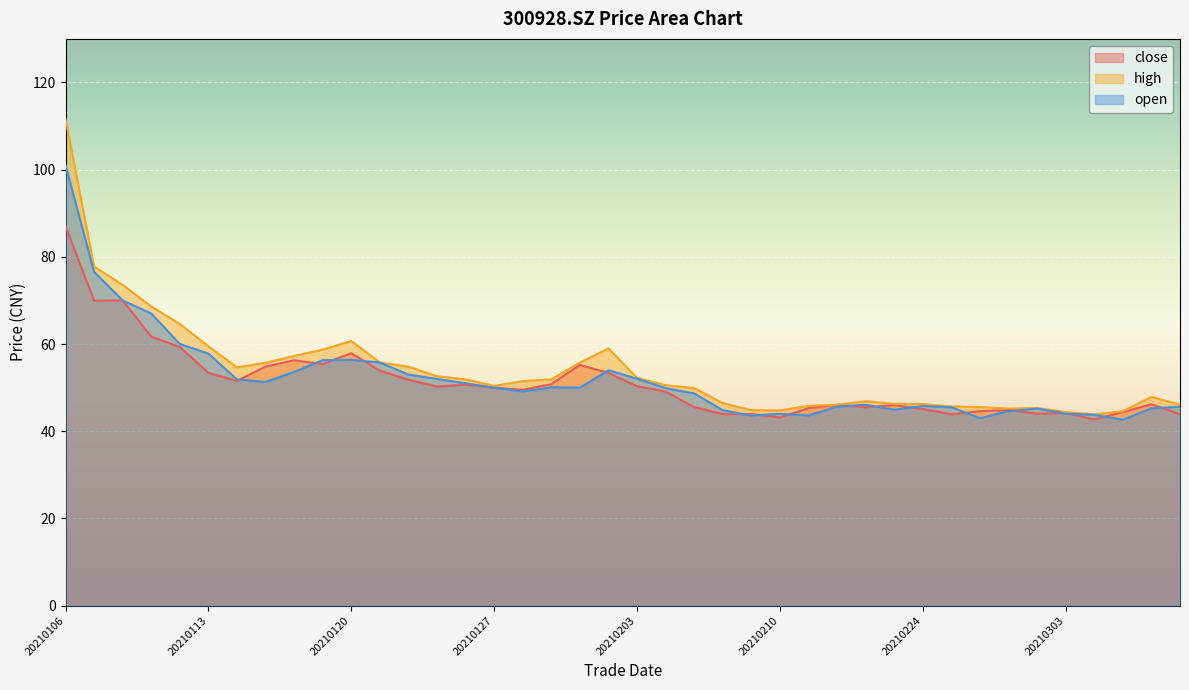

Reading right to left, what are all the values shown in this chart?

close: 43.9	46.2	44.4	42.7	44.1	44.0	44.9	44.6	43.9	45.1	46.0	45.5	46.1	45.3	43.2	43.9	43.9	45.5	49.1	50.3	53.4	55.2	50.8	49.5	50.0	50.7	50.2	51.8	53.9	57.9	55.4	56.3	54.8	51.5	53.4	59.3	61.7	70.0	70.0	87.0
high: 46.1	47.9	44.6	43.9	44.4	45.3	45.2	45.5	45.7	46.2	46.3	46.9	46.1	45.8	44.8	44.8	46.4	49.9	50.6	52.2	59.0	55.8	51.9	51.5	50.4	51.9	52.6	54.8	55.8	60.7	58.7	57.3	55.7	54.6	59.5	64.6	68.6	73.5	77.8	111.6
open: 45.6	45.2	42.6	43.8	44.0	45.2	44.6	43.0	45.5	45.8	44.9	46.1	45.6	43.6	44.0	43.6	44.8	48.7	49.9	52.0	54.0	50.0	50.1	49.1	50.0	51.0	52.0	53.0	55.8	56.4	56.3	53.6	51.3	51.9	57.8	60.0	67.0	70.0	76.5	101.0